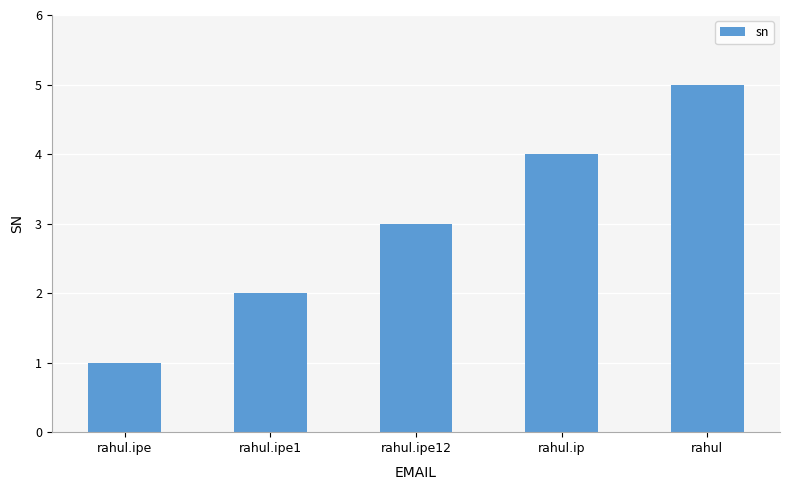

The value at rahul.ip is 4. True or false?

True